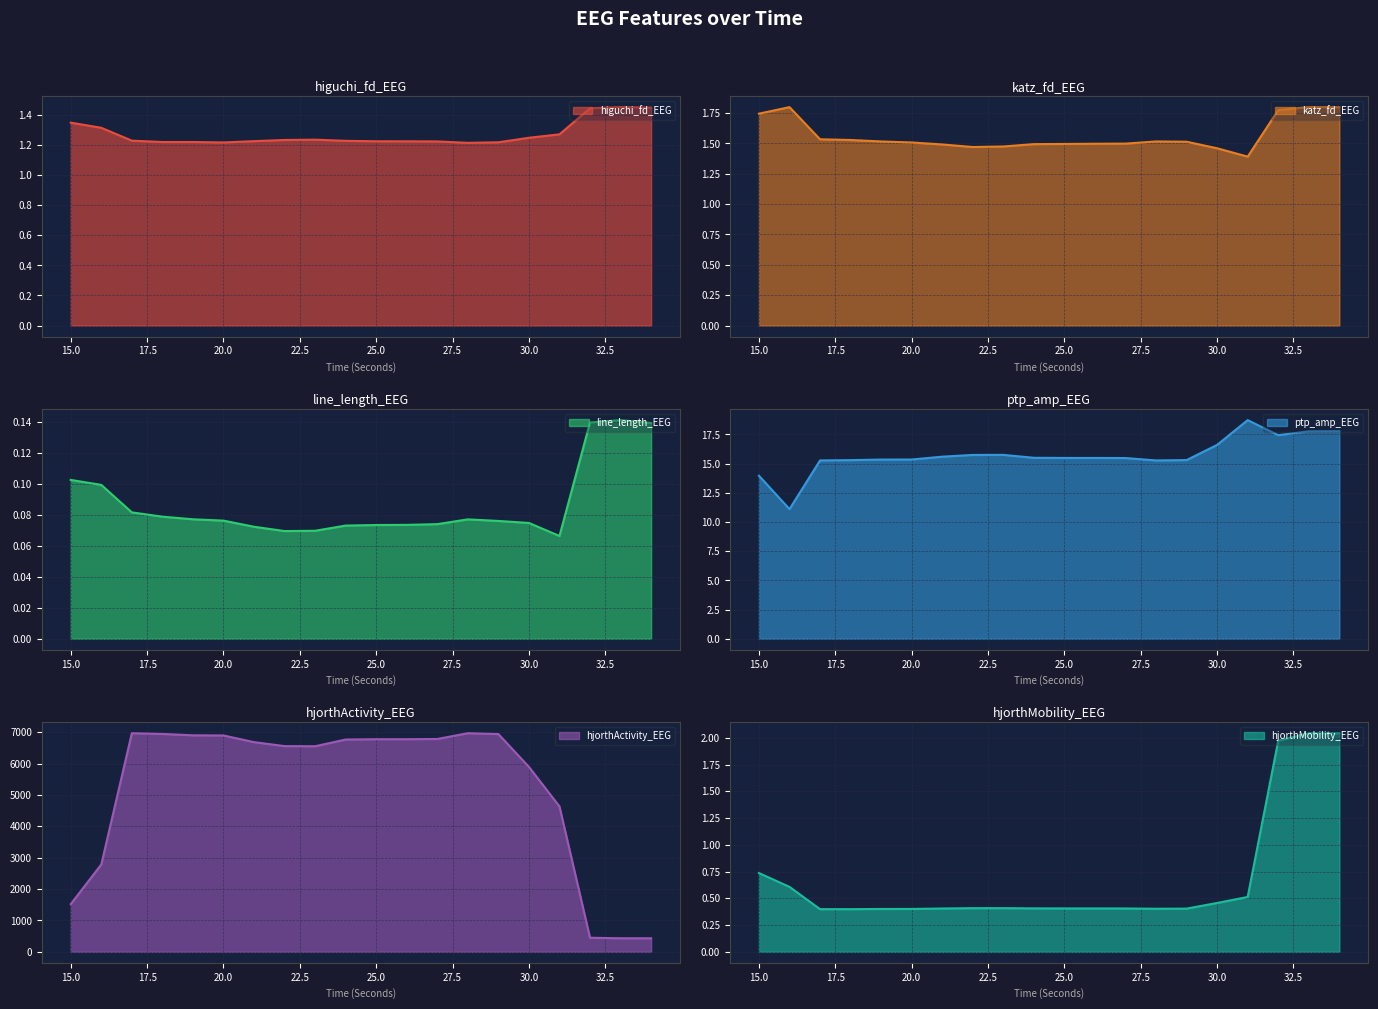

What is the maximum value for hjorthActivity_EEG?

6965.5